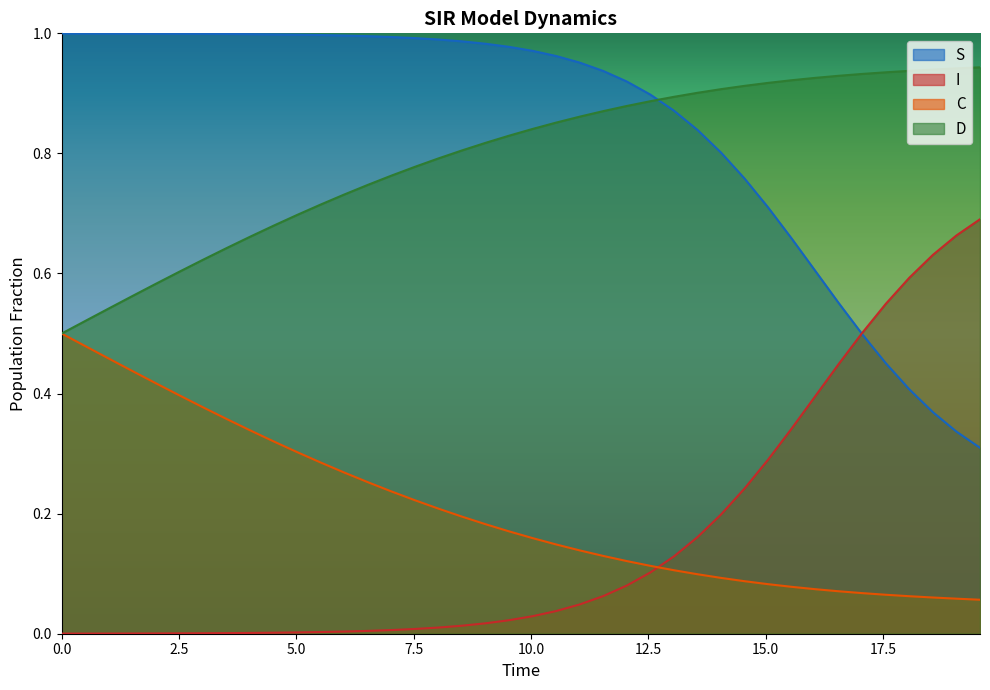

Which series has the largest total across all categories?

S